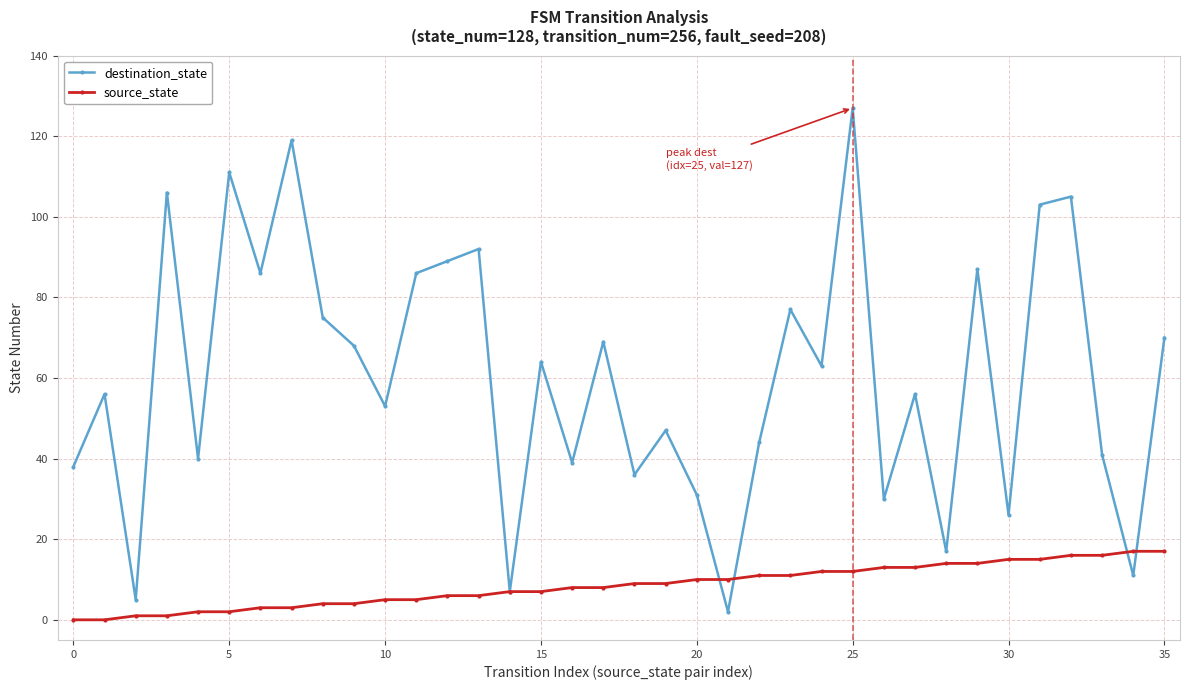

What is the difference between the maximum and second lowest values in the destination_state series?

122